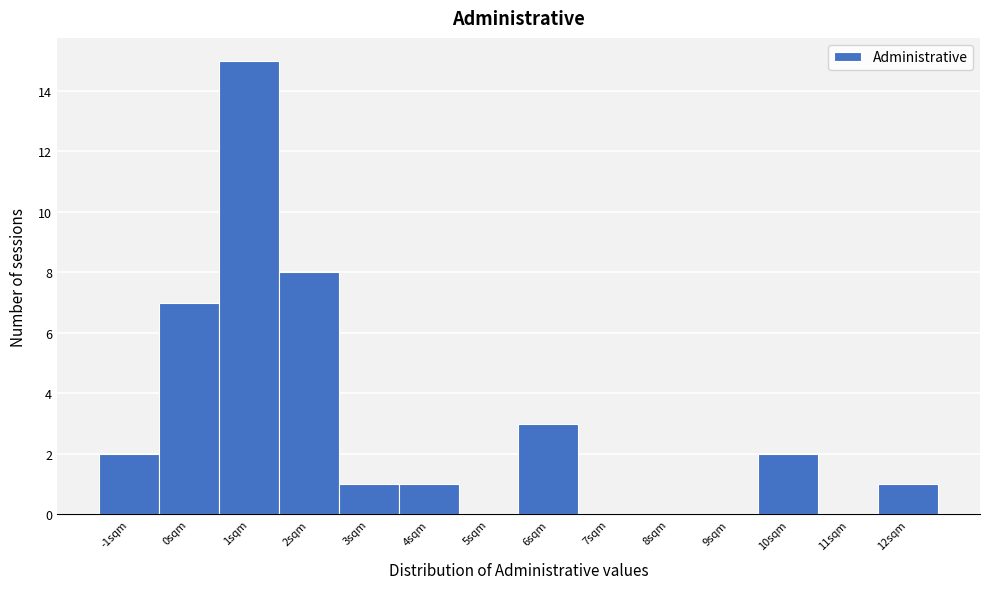

Reading right to left, what are all the values shown in this chart?

12sqm=1	11sqm=0	10sqm=2	9sqm=0	8sqm=0	7sqm=0	6sqm=3	5sqm=0	4sqm=1	3sqm=1	2sqm=8	1sqm=15	0sqm=7	-1sqm=2